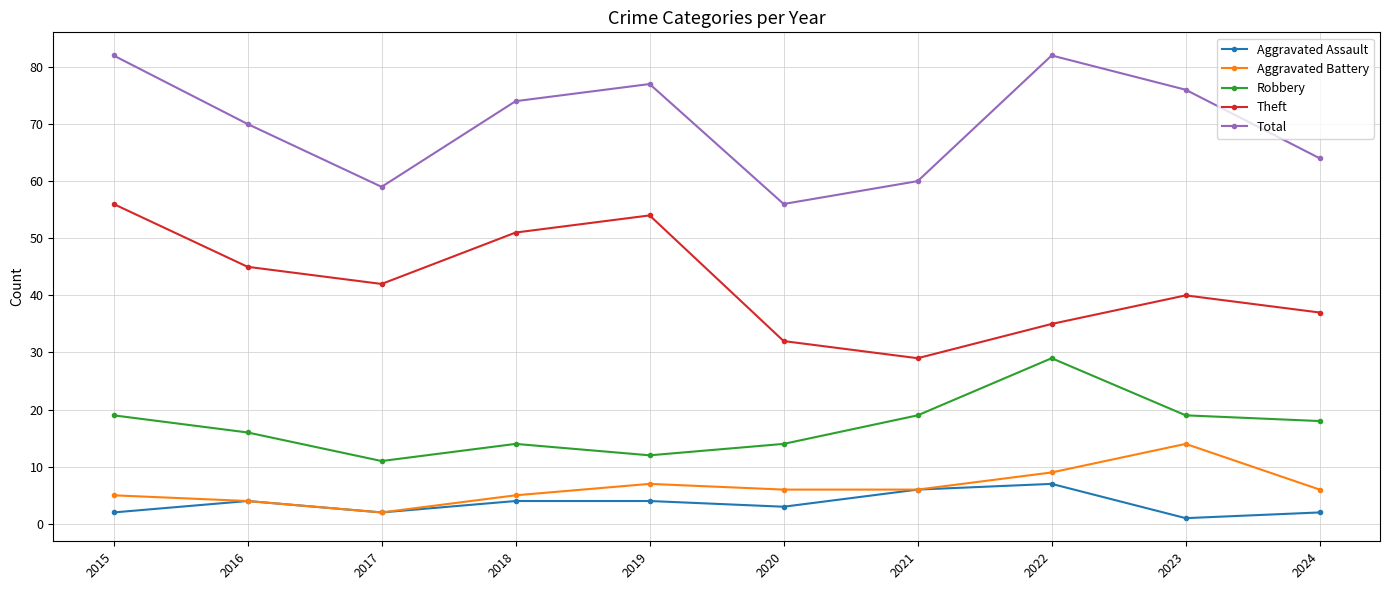

Reading left to right, extract all data points from this chart.

Aggravated Assault: 2015=2	2016=4	2017=2	2018=4	2019=4	2020=3	2021=6	2022=7	2023=1	2024=2
Aggravated Battery: 2015=5	2016=4	2017=2	2018=5	2019=7	2020=6	2021=6	2022=9	2023=14	2024=6
Robbery: 2015=19	2016=16	2017=11	2018=14	2019=12	2020=14	2021=19	2022=29	2023=19	2024=18
Theft: 2015=56	2016=45	2017=42	2018=51	2019=54	2020=32	2021=29	2022=35	2023=40	2024=37
Total: 2015=82	2016=70	2017=59	2018=74	2019=77	2020=56	2021=60	2022=82	2023=76	2024=64